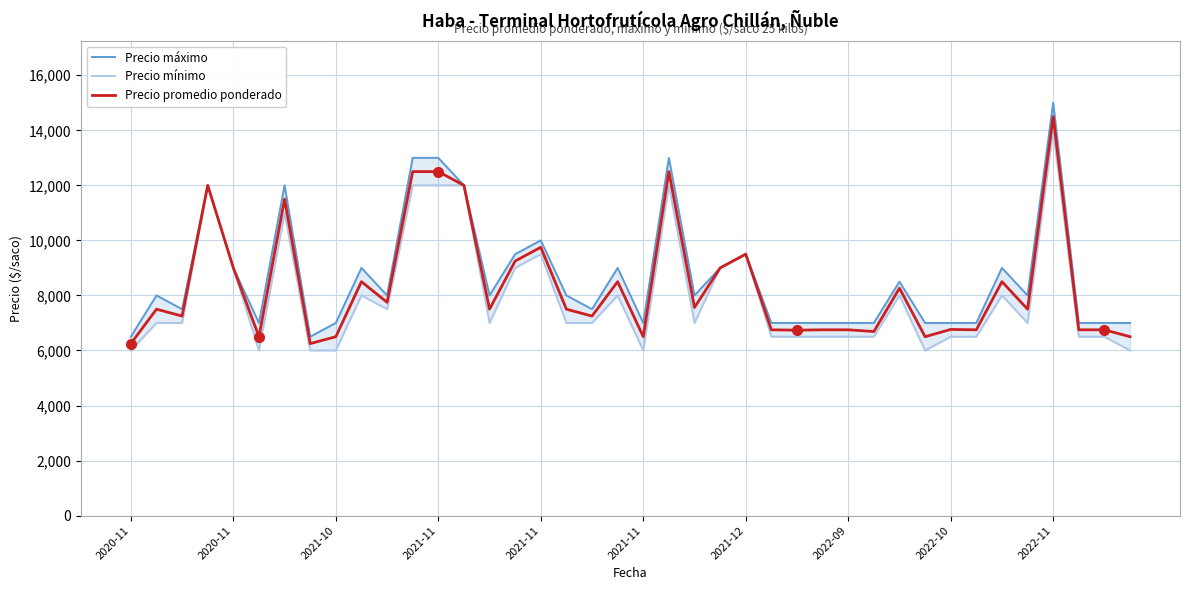

Is it true that Precio mínimo equals 11270 at 26?

False